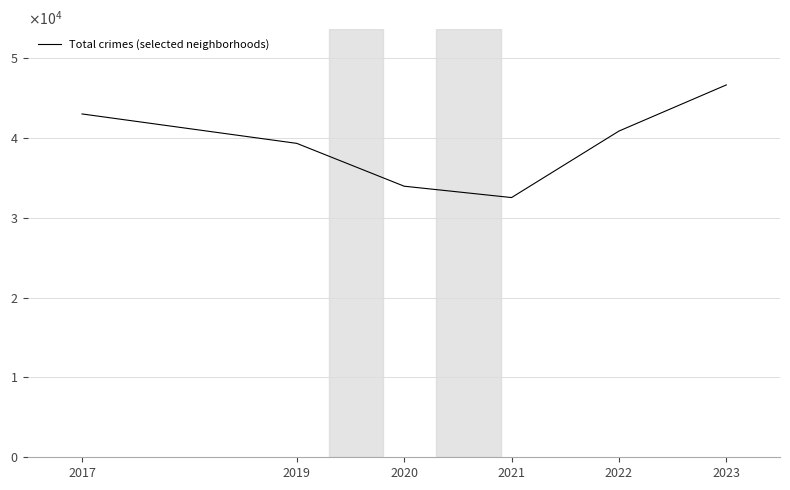

True or false: there are more than 0 points higher than both neighbors.

False